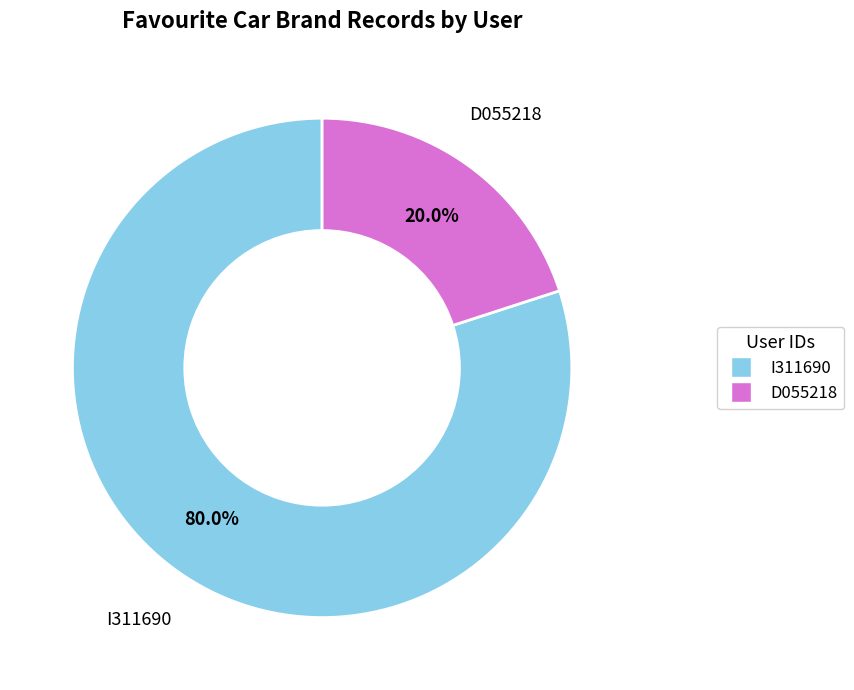

Which category has the biggest portion of the pie?

I311690